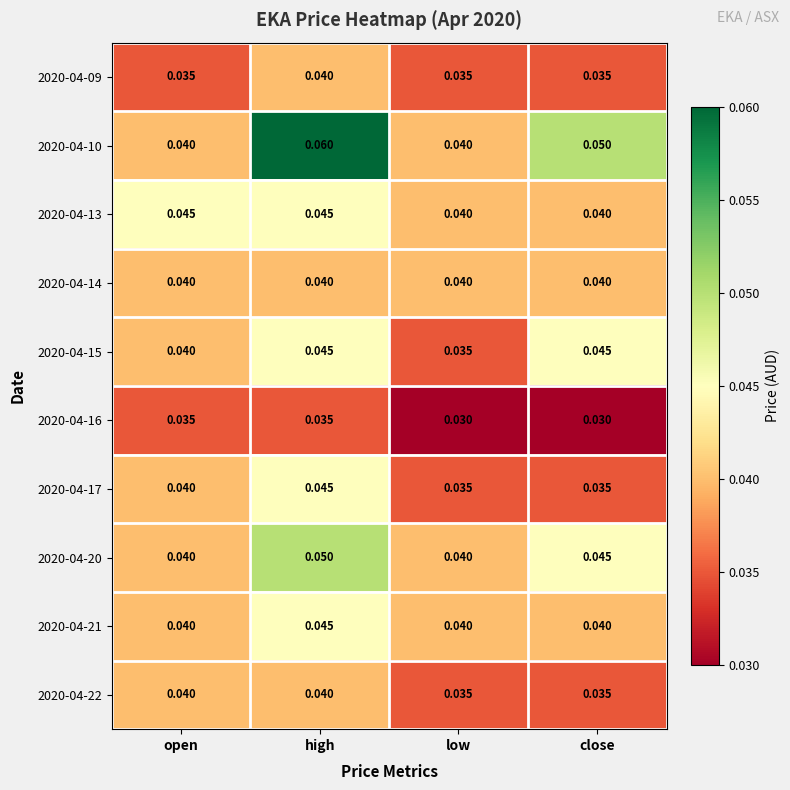

Is the value of 2020-04-22 at low greater than the value of 2020-04-16 at low?

Yes